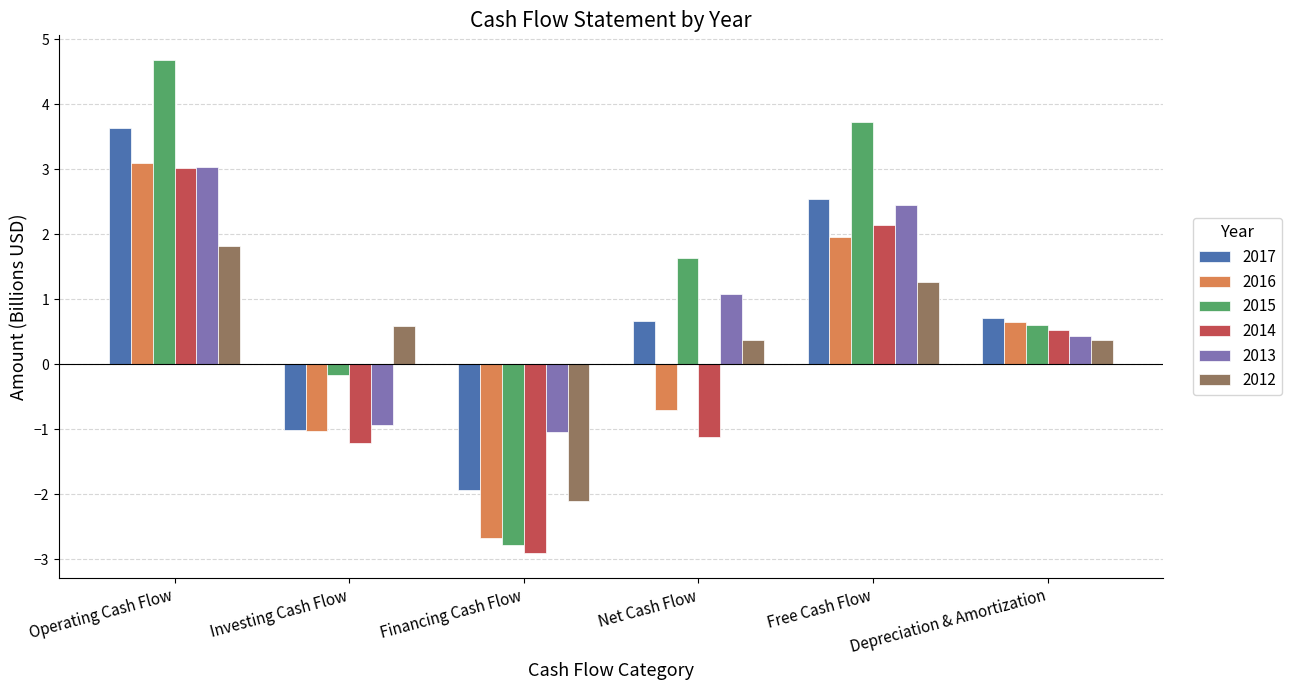

What is the difference between the 2015 values at Operating Cash Flow and Financing Cash Flow?

7.5